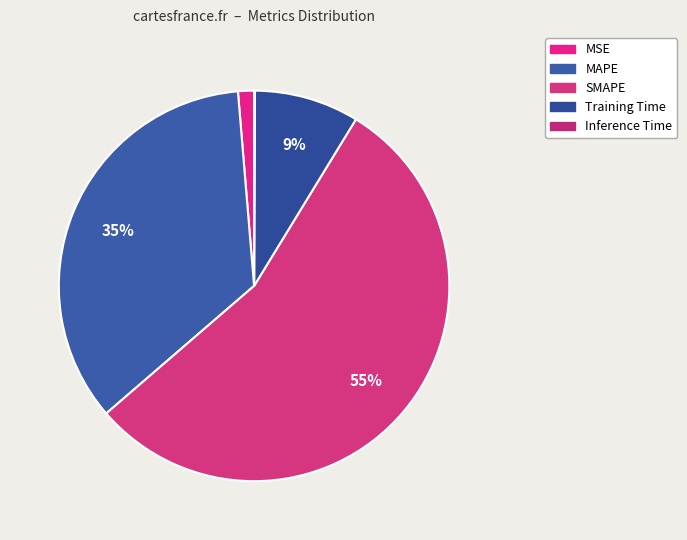

Do Training Time and MAPE together represent more than half of the pie?

No